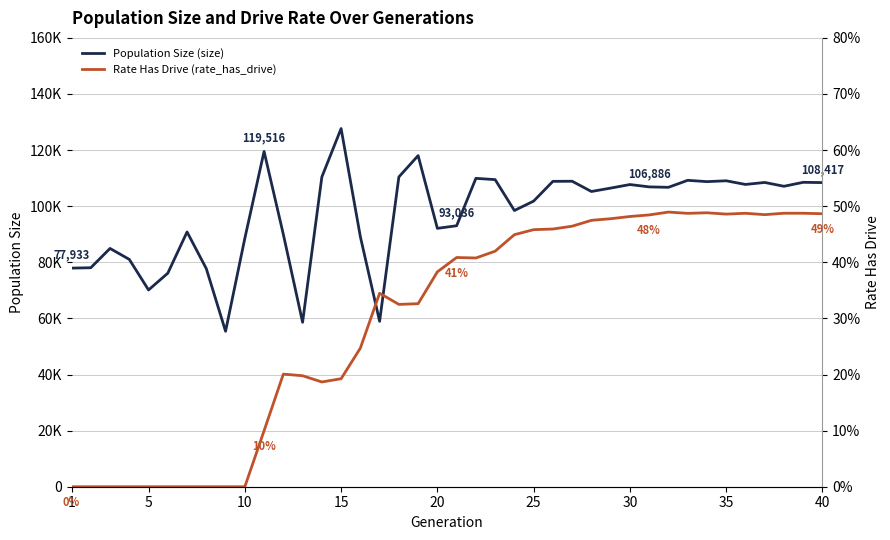

What is the average value of the Rate Has Drive (rate_has_drive) series?

0.3